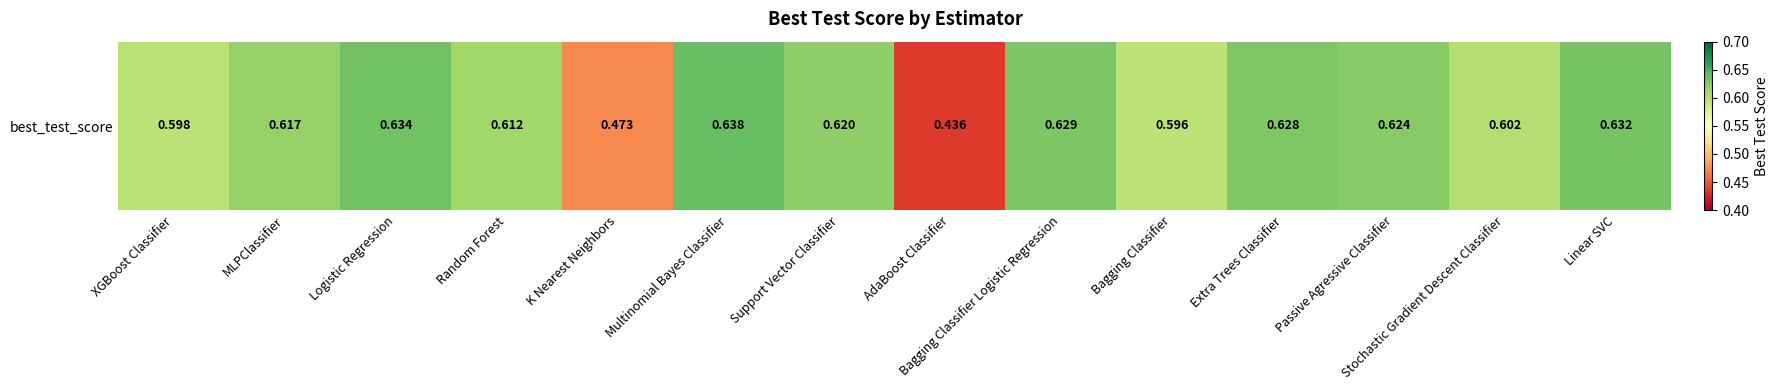

What value does the data have at Multinomial Bayes Classifier?

0.6